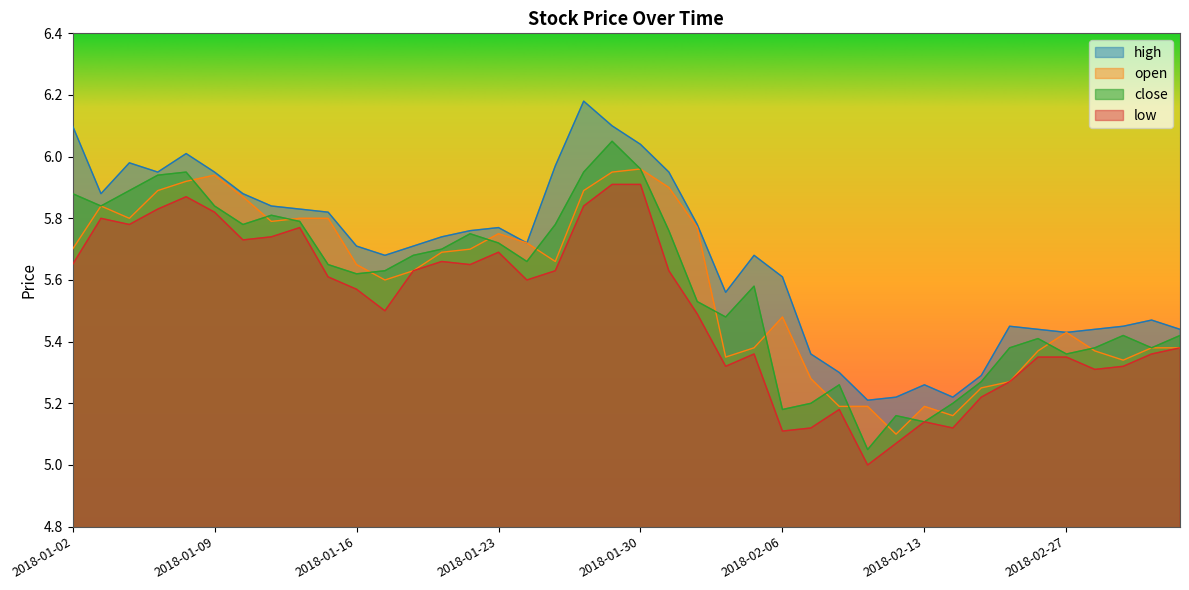

Between 2018-02-14 and 2018-01-12, which is larger?

2018-01-12